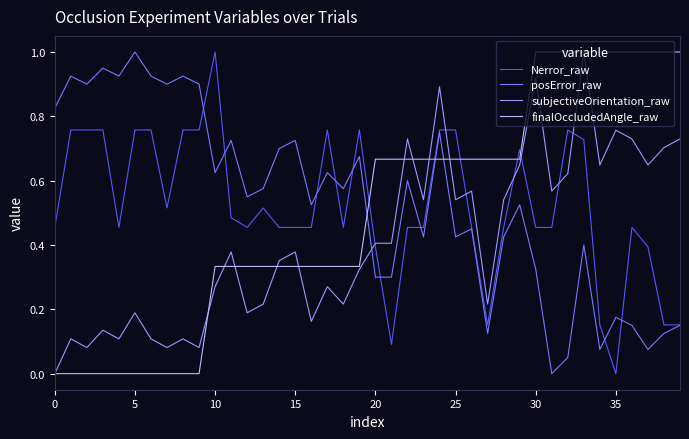

How many lines are shown in the chart?

4